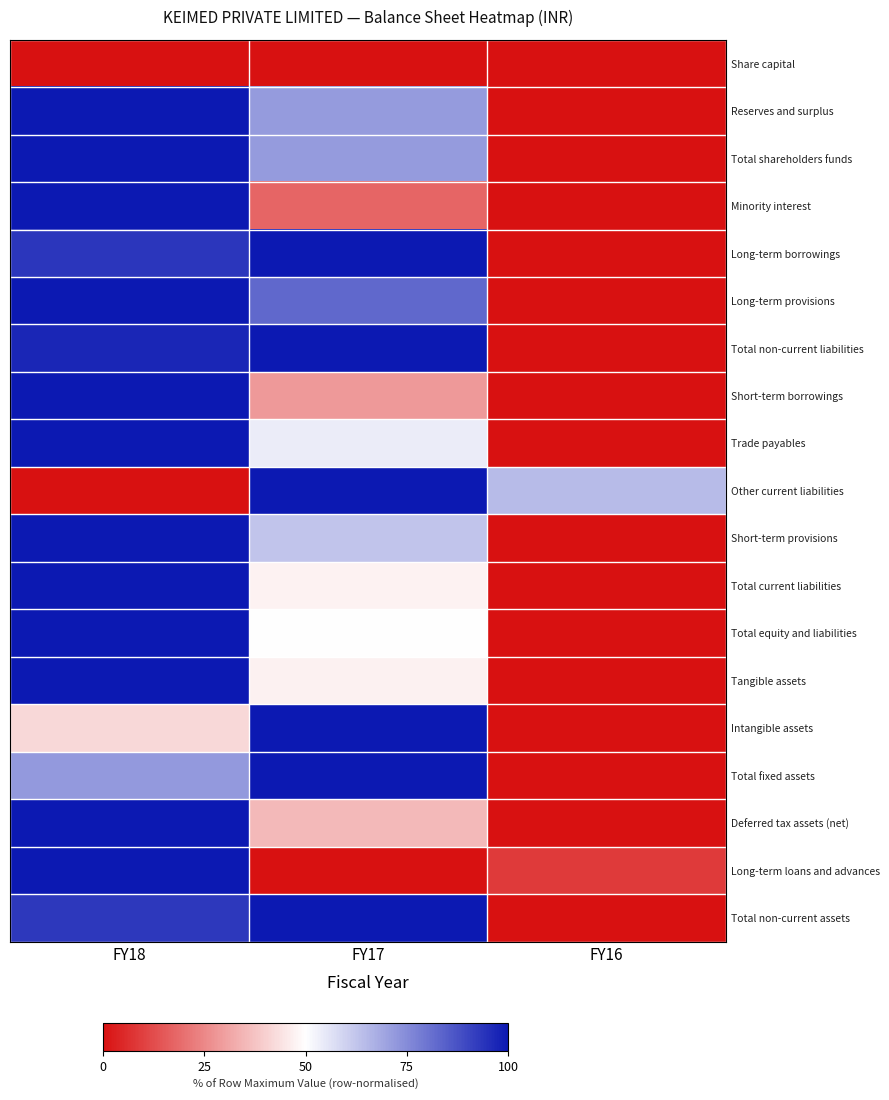

Reading left to right, list all the values displayed in this chart.

Share capital: FY18=0.0	FY17=0.0	FY16=0.0
Reserves and surplus: FY18=100.0	FY17=71.6	FY16=0.0
Total shareholders funds: FY18=100.0	FY17=71.6	FY16=0.0
Minority interest: FY18=100.0	FY17=17.7	FY16=0.0
Long-term borrowings: FY18=93.6	FY17=100.0	FY16=0.0
Long-term provisions: FY18=100.0	FY17=82.5	FY16=0.0
Total non-current liabilities: FY18=97.1	FY17=100.0	FY16=0.0
Short-term borrowings: FY18=100.0	FY17=28.6	FY16=0.0
Trade payables: FY18=100.0	FY17=54.0	FY16=0.0
Other current liabilities: FY18=0.0	FY17=100.0	FY16=64.6
Short-term provisions: FY18=100.0	FY17=62.7	FY16=0.0
Total current liabilities: FY18=100.0	FY17=47.5	FY16=0.0
Total equity and liabilities: FY18=100.0	FY17=49.6	FY16=0.0
Tangible assets: FY18=100.0	FY17=47.1	FY16=0.0
Intangible assets: FY18=41.9	FY17=100.0	FY16=0.0
Total fixed assets: FY18=72.2	FY17=100.0	FY16=0.0
Deferred tax assets (net): FY18=100.0	FY17=35.4	FY16=0.0
Long-term loans and advances: FY18=100.0	FY17=0.0	FY16=8.8
Total non-current assets: FY18=93.2	FY17=100.0	FY16=0.0